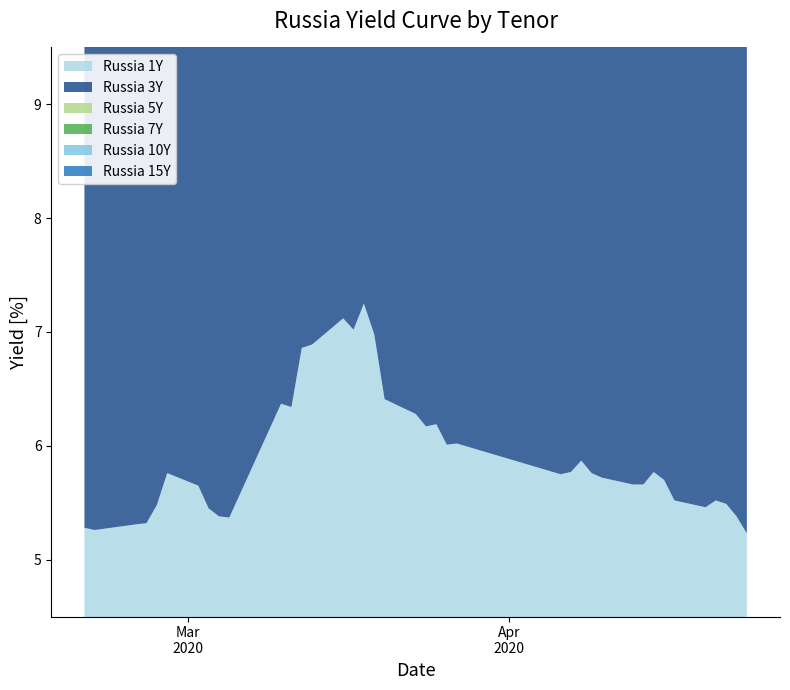

Reading left to right, list all the values displayed in this chart.

Russia 1Y: 5.3	5.3	5.3	5.3	5.5	5.8	5.7	5.5	5.4	5.4	5.6	6.4	6.3	6.9	6.9	7.1	7.0	7.2	7.0	6.4	6.3	6.2	6.2	6.0	6.0	5.8	5.8	5.9	5.8	5.7	5.7	5.7	5.8	5.7	5.5	5.5	5.5	5.5	5.4	5.2
Russia 3Y: 5.5	5.5	5.5	5.6	5.6	5.9	5.8	5.8	5.6	5.6	5.8	6.5	6.6	7.4	7.1	7.5	7.6	7.8	7.5	7.0	7.2	6.7	6.9	6.7	6.7	6.4	6.3	6.3	6.2	6.2	6.1	6.1	6.2	6.0	5.8	5.6	5.7	5.6	5.5	5.5
Russia 5Y: 5.7	5.7	5.8	5.8	6.0	6.2	6.2	6.0	5.8	5.8	6.2	6.7	7.0	7.7	7.5	7.8	7.8	8.2	7.9	7.5	7.4	7.0	7.0	6.9	6.9	6.5	6.6	6.6	6.6	6.5	6.5	6.6	6.6	6.4	6.0	5.9	6.1	5.9	5.8	5.7
Russia 7Y: 5.8	5.8	5.9	5.9	6.1	6.3	6.2	6.0	5.8	6.0	6.2	6.8	7.0	7.8	7.5	7.8	7.8	8.2	8.0	7.5	7.4	6.9	7.0	6.8	6.8	6.6	6.5	6.6	6.5	6.5	6.5	6.5	6.6	6.5	6.2	6.1	6.2	6.1	6.0	5.9
Russia 10Y: 6.0	6.0	6.1	6.1	6.2	6.5	6.5	6.2	6.1	6.1	6.5	6.7	7.2	7.9	7.8	8.1	8.0	8.4	8.2	7.8	7.7	7.2	7.2	7.1	7.1	6.7	6.8	6.8	6.8	6.7	6.7	6.7	6.8	6.7	6.3	6.2	6.4	6.2	6.2	6.1
Russia 15Y: 6.2	6.2	6.3	6.3	6.4	6.7	6.7	6.5	6.2	6.4	6.7	7.2	7.4	8.2	8.0	8.2	8.2	8.6	8.3	7.9	7.8	7.3	7.3	7.2	7.1	6.9	6.9	6.9	6.8	6.8	6.8	6.8	6.9	6.8	6.5	6.3	6.5	6.4	6.3	6.2